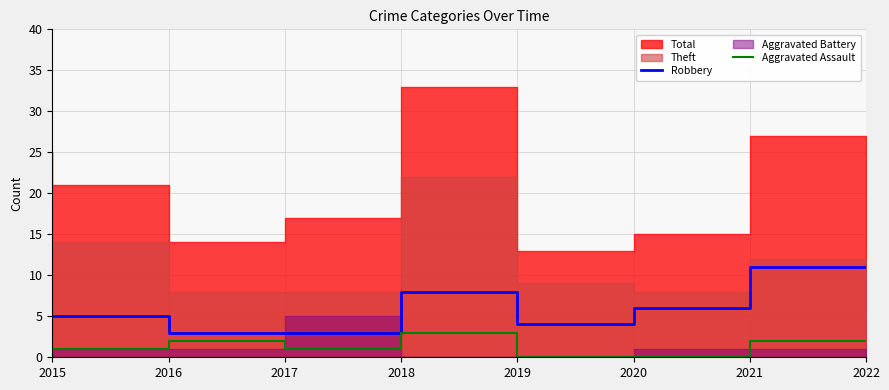

In Robbery, how many points are higher than both neighbors (excluding endpoints)?

1